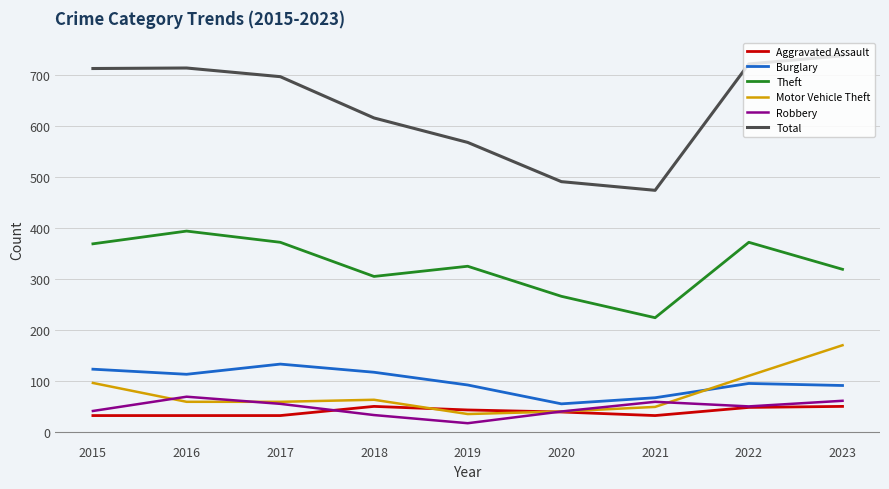

What is the difference between the Aggravated Assault values at 2015 and 2018?

18